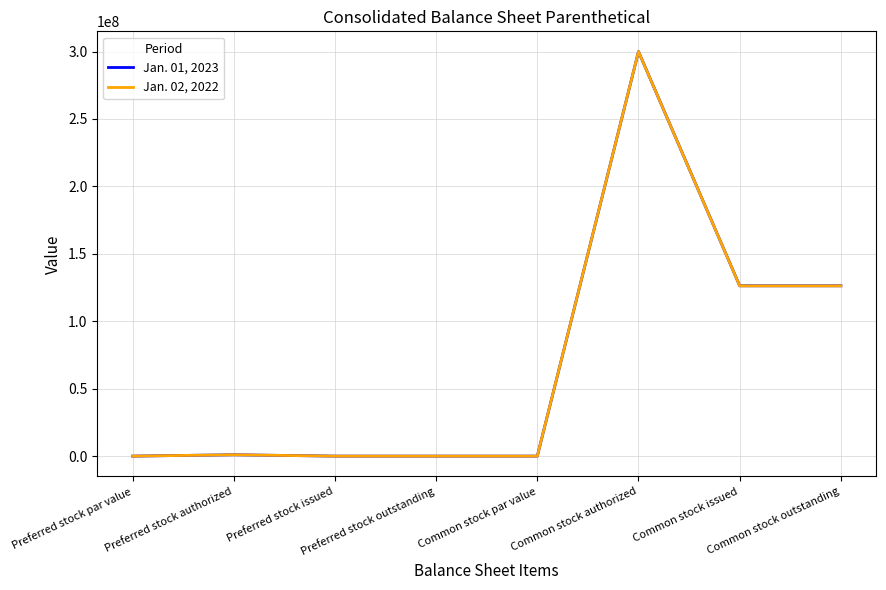

What is the sum of all Jan. 02, 2022 values?

553482002